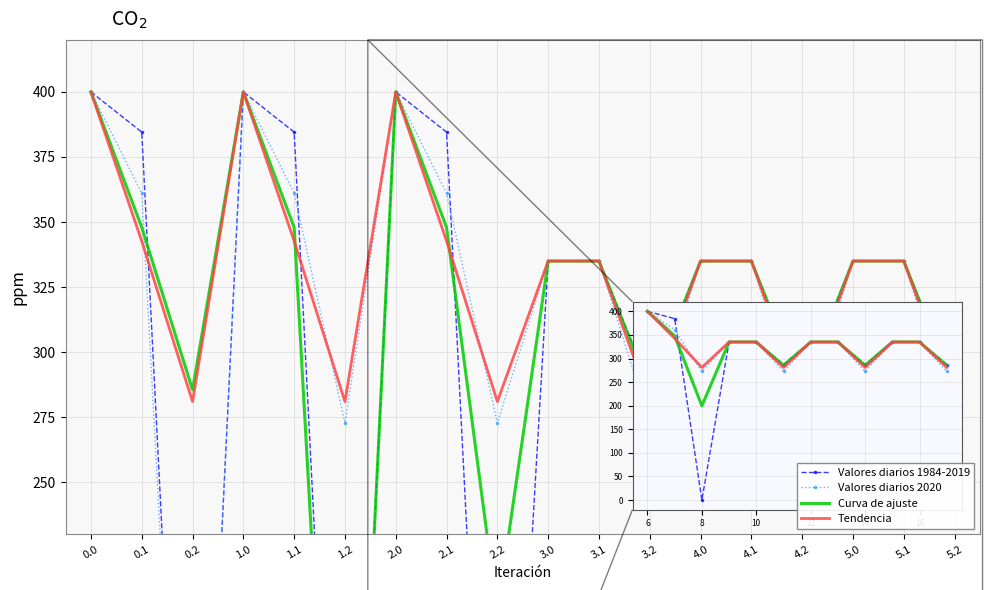

Which series has the widest spread of values?

Valores diarios 1984-2019